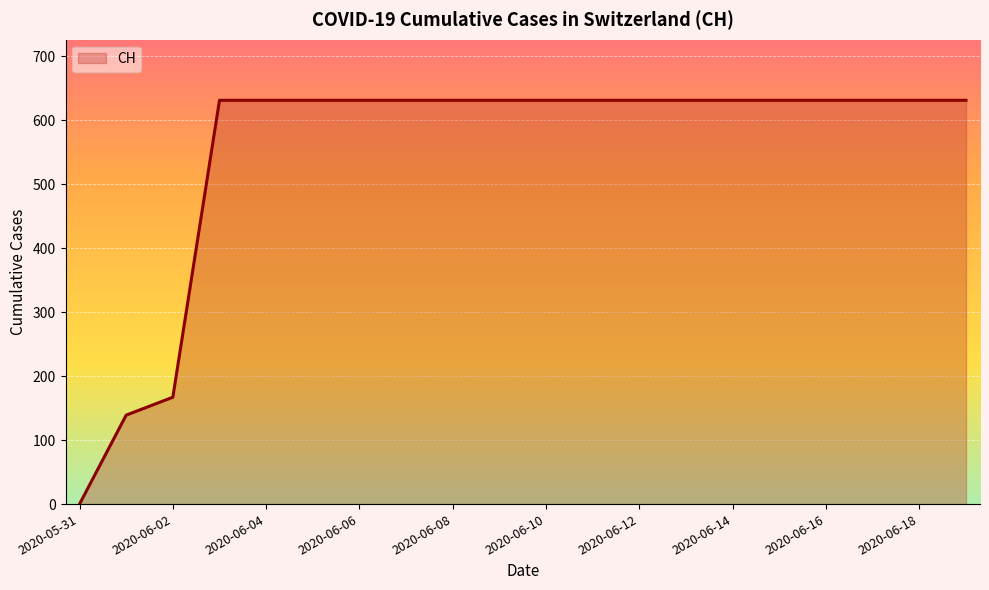

What is the difference between the maximum and minimum values?

631